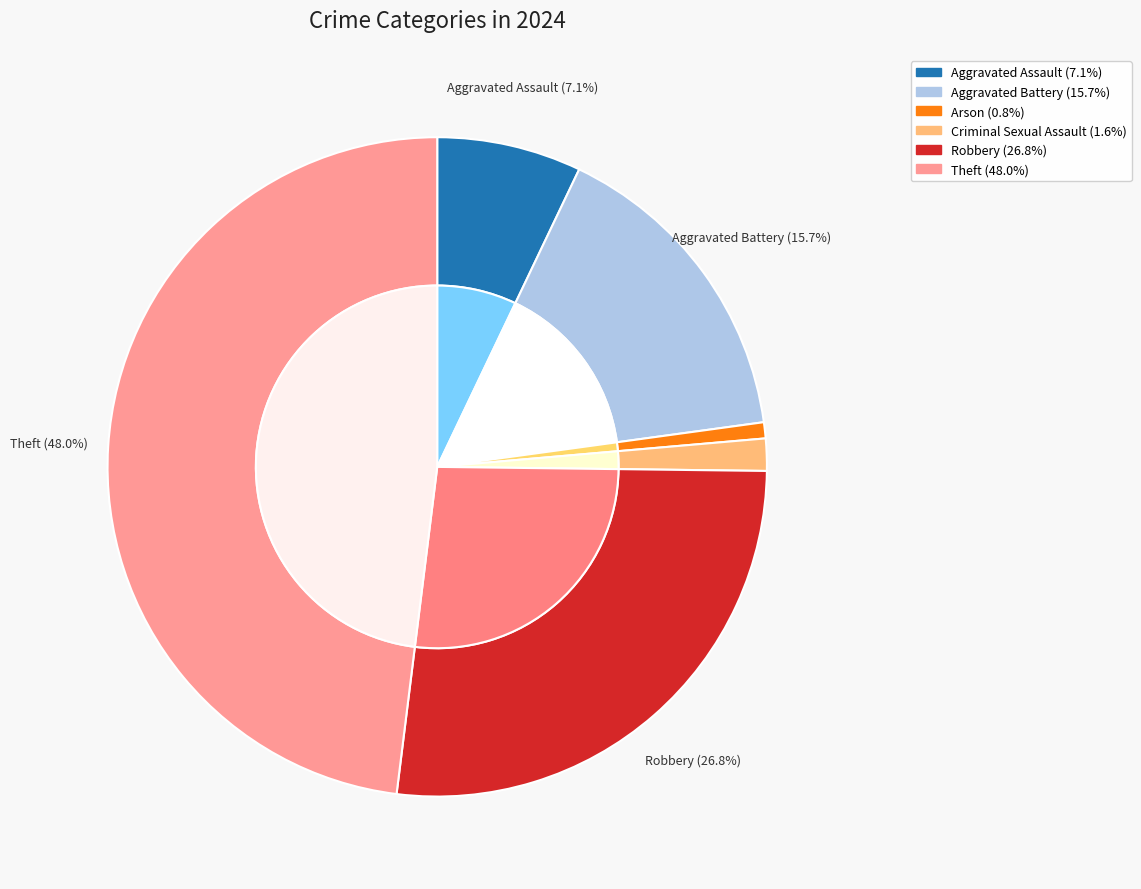

The Aggravated Battery slice represents 27% of the pie. True or false?

False